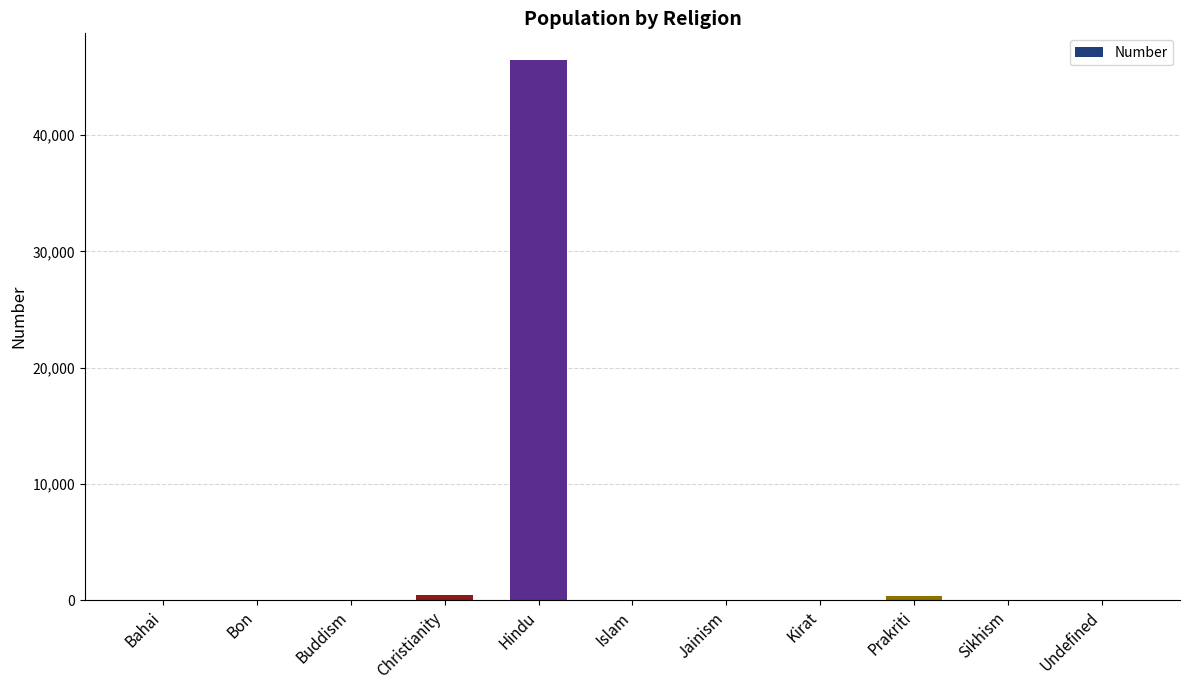

True or false: the data shows 46451 at Hindu.

True